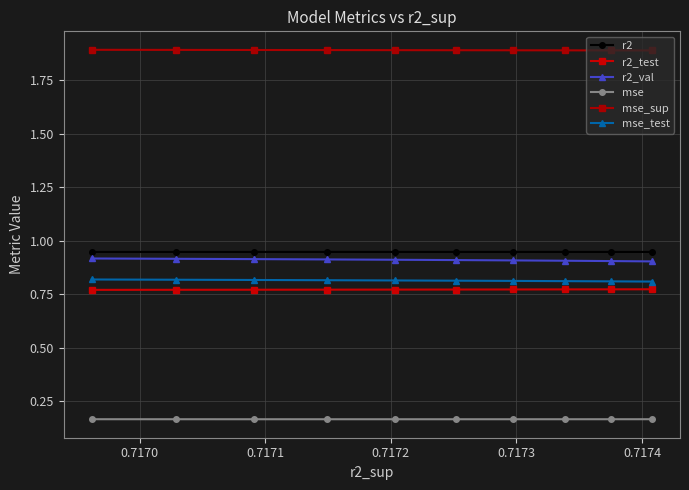

What is the maximum value shown in the chart?

1.9